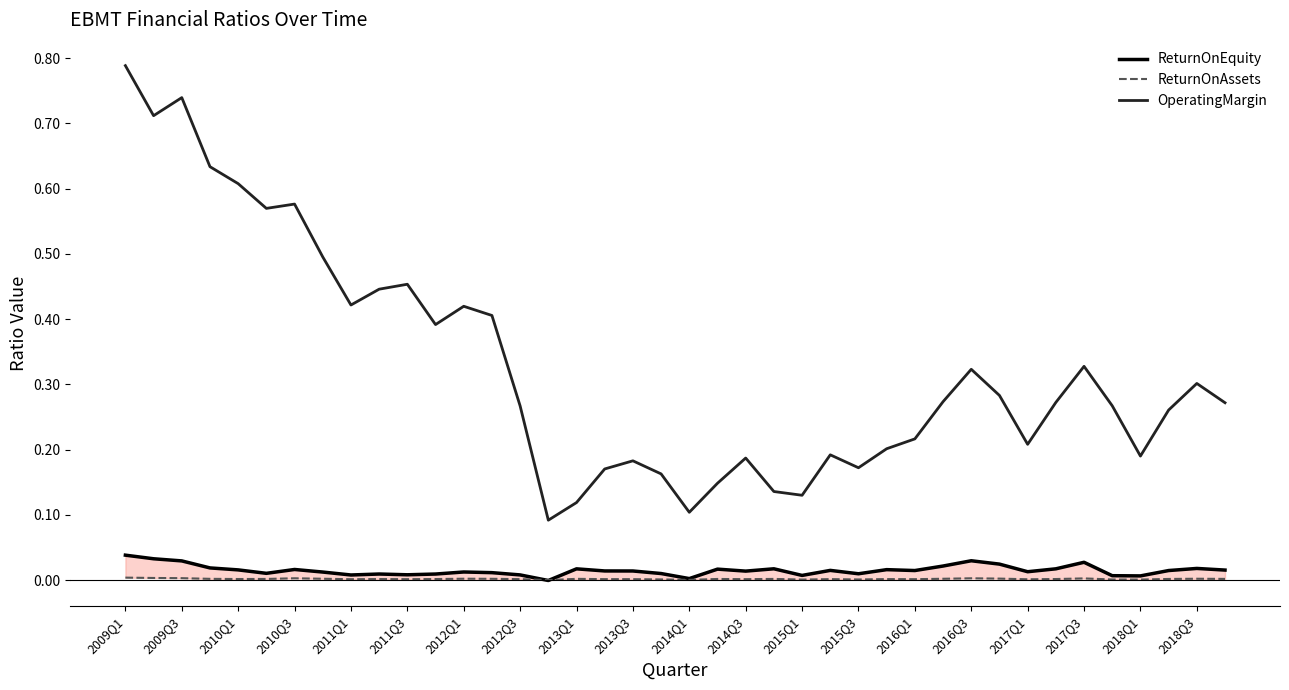

True or false: OperatingMargin has a value of 0.0 at 2013Q3.

False